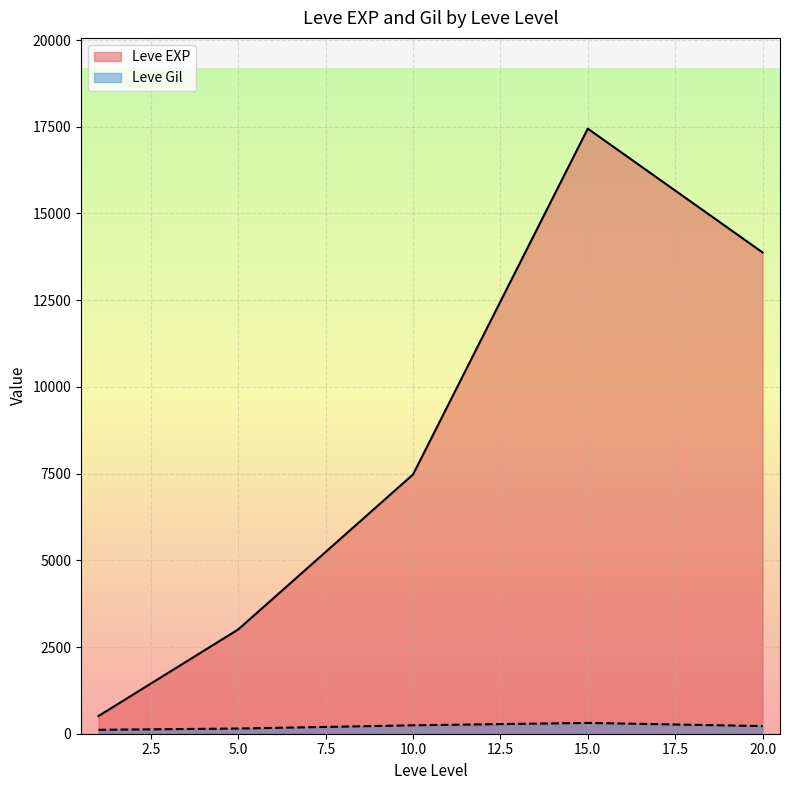

Count the number of categories in the chart.

5